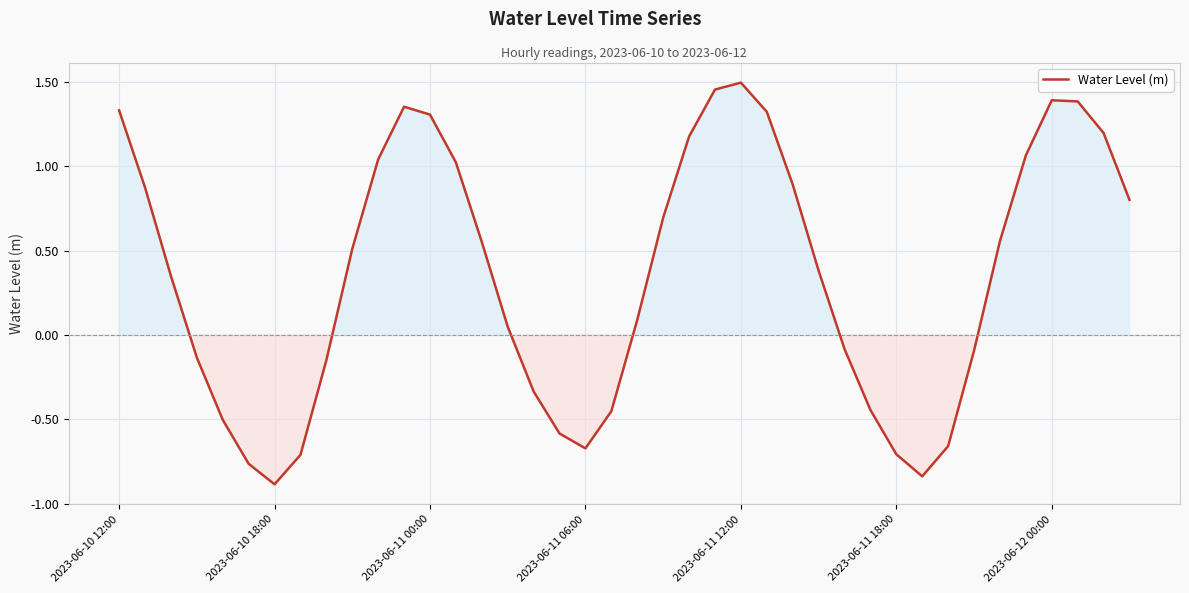

How many values exceed 0?

24